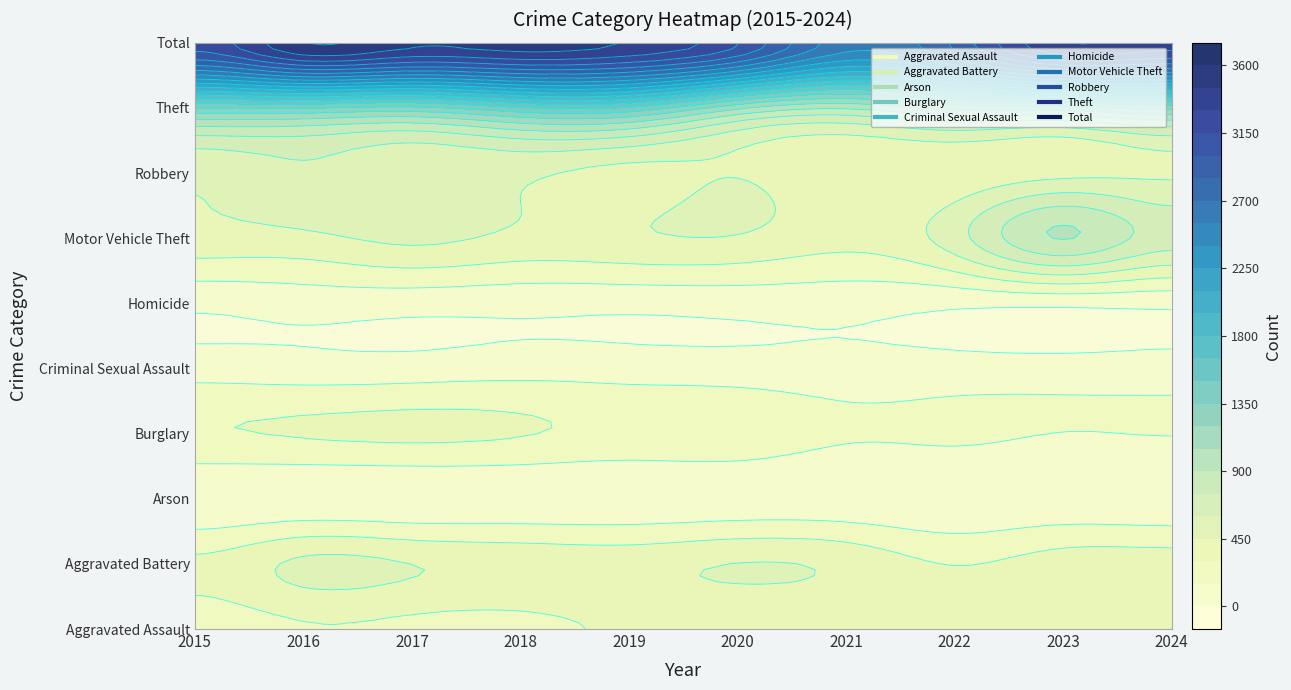

True or false: Homicide has a value of 29 at 2022.

True